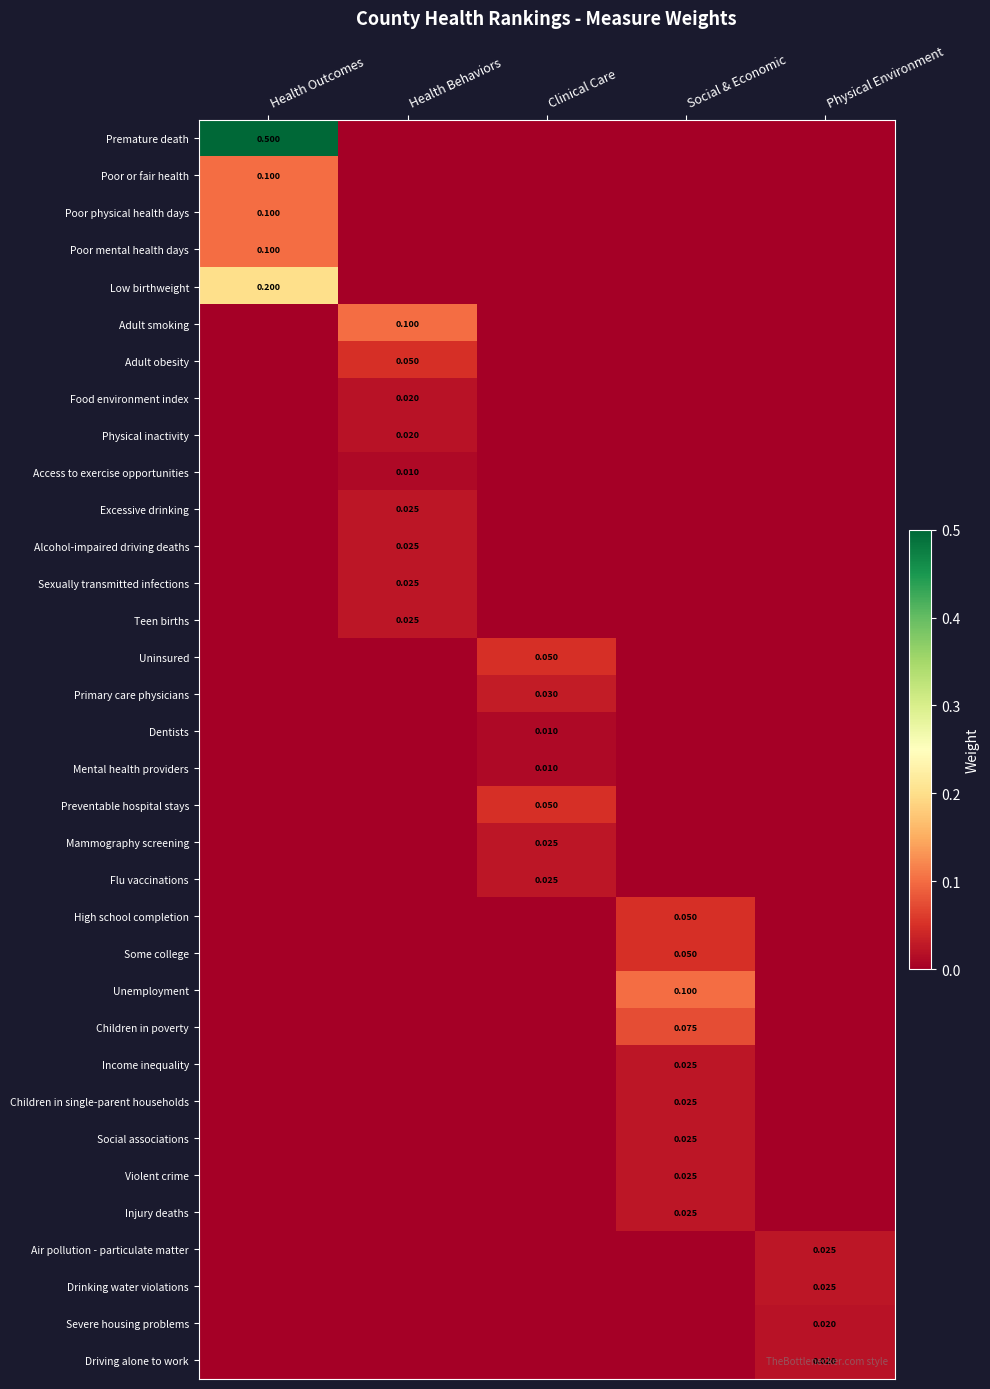

How many High school completion values are between 0 and 1?

5